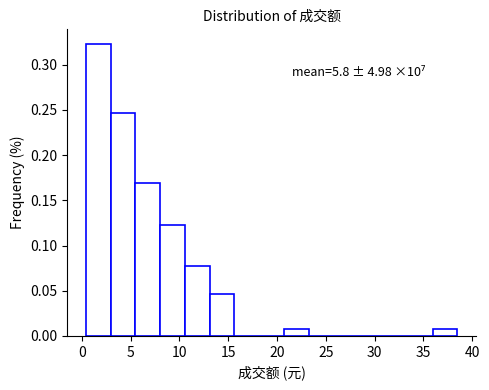

Over which range of the x-axis is the bar tallest?

0.5 to 3.0